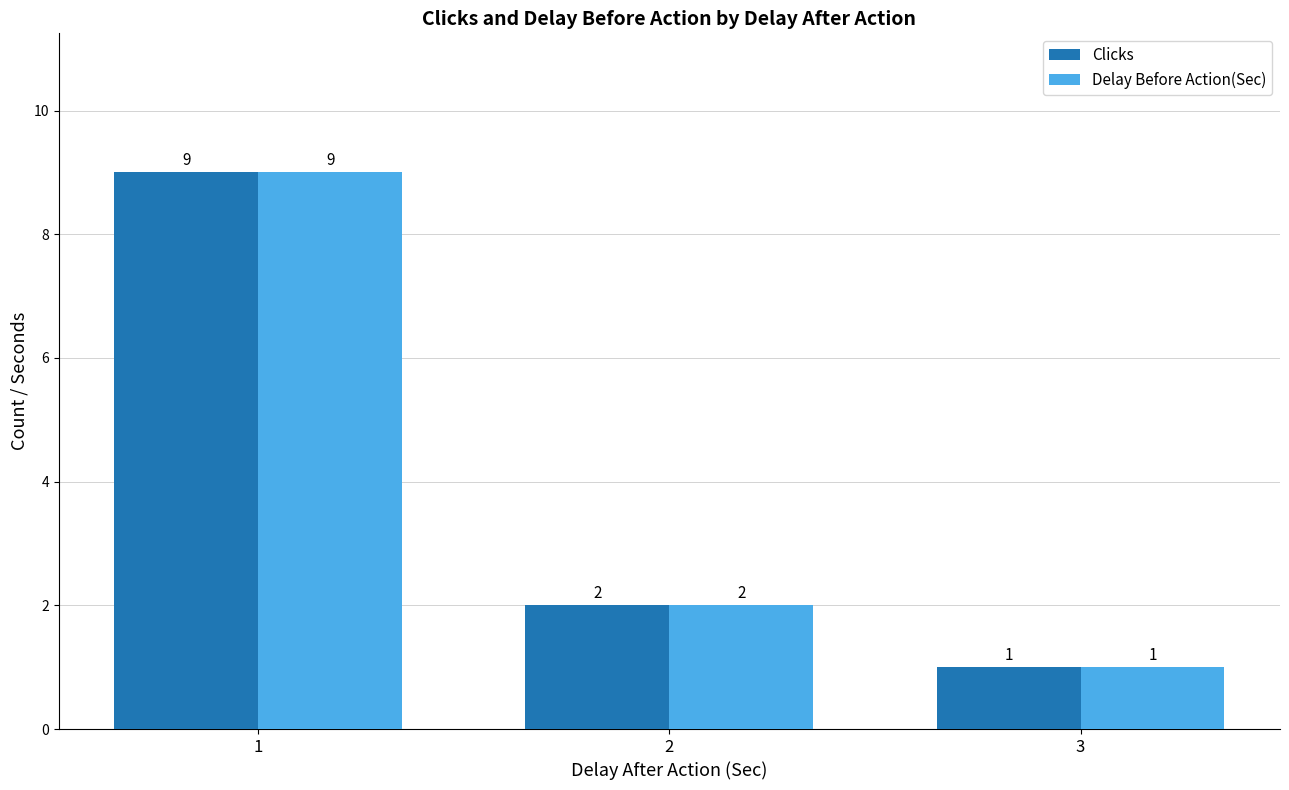

What is the total value across all series at 1?

18